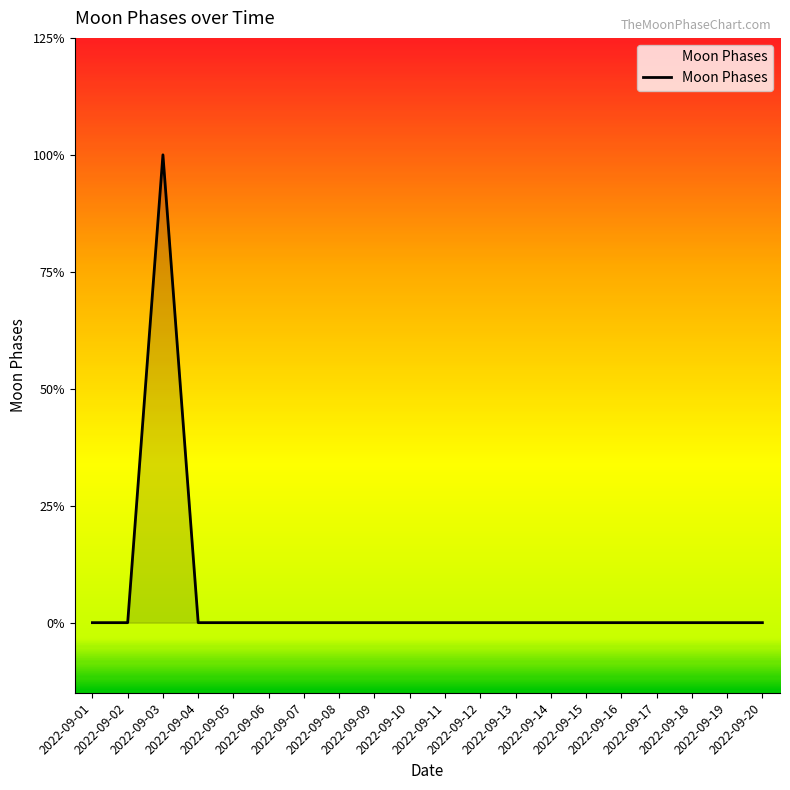

Does the chart have visible grid lines?

No